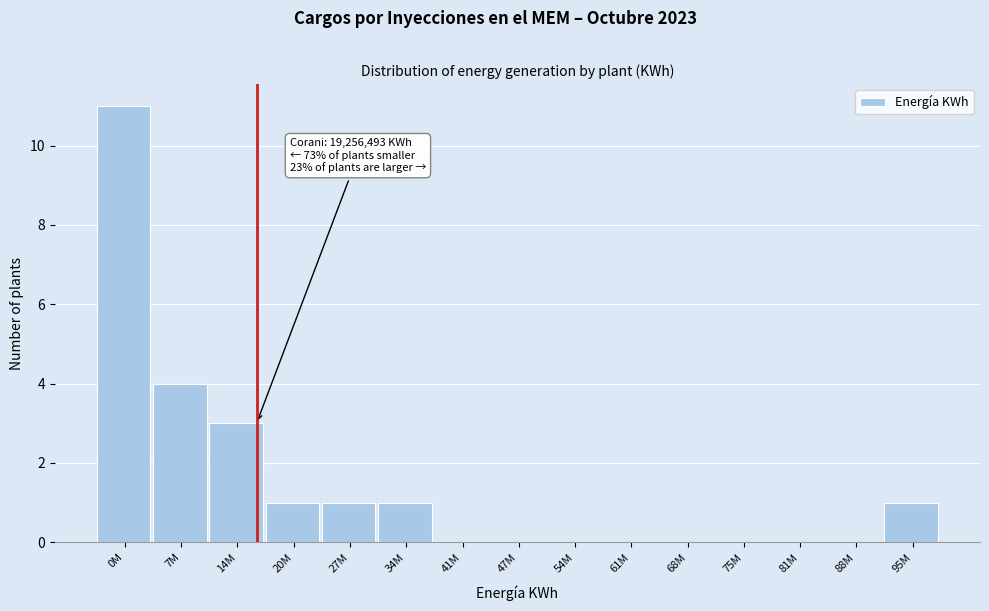

Reading left to right, transcribe all the data shown in this chart.

0M=11	7M=4	14M=3	20M=1	27M=1	34M=1	41M=0	47M=0	54M=0	61M=0	68M=0	75M=0	81M=0	88M=0	95M=1